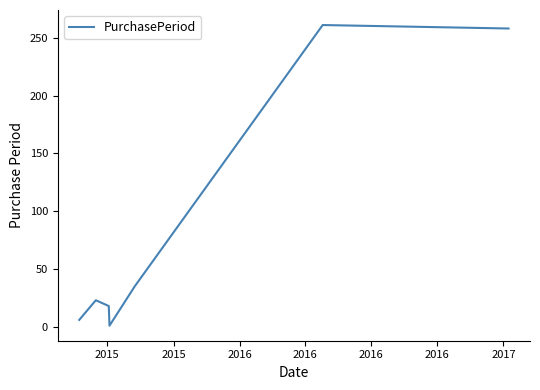

What is the average value?

86